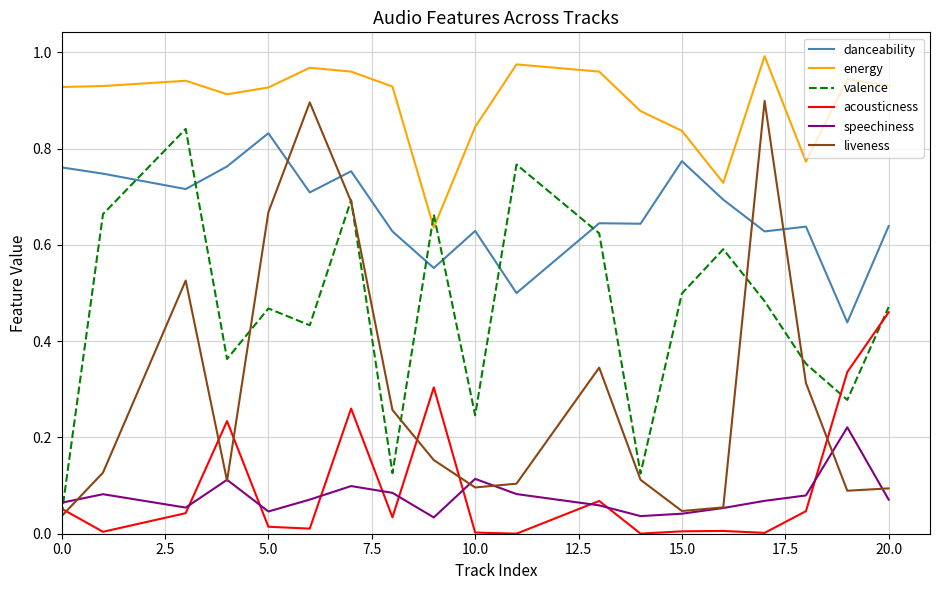

True or false: liveness and energy intersect in this chart.

False